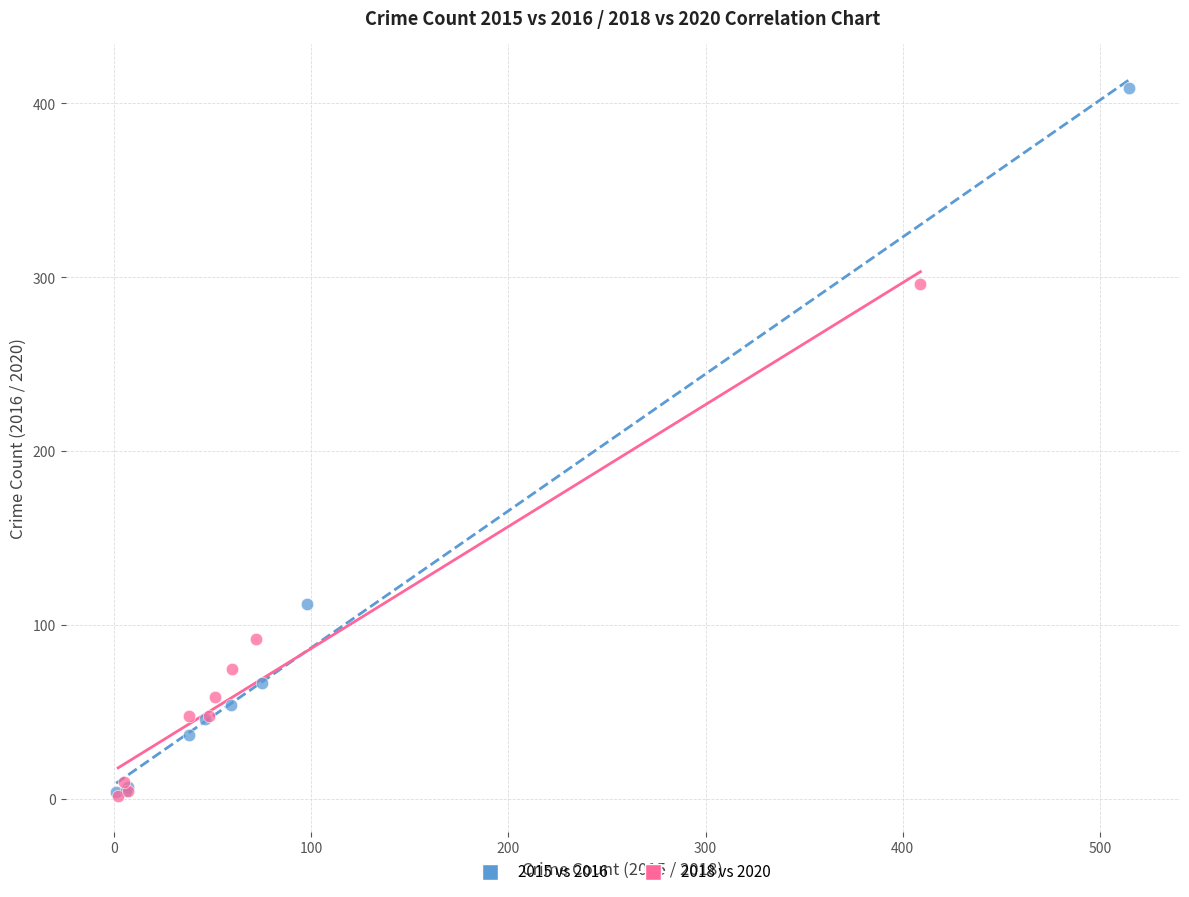

Which series has the largest Y range (max minus min)?

2015 vs 2016